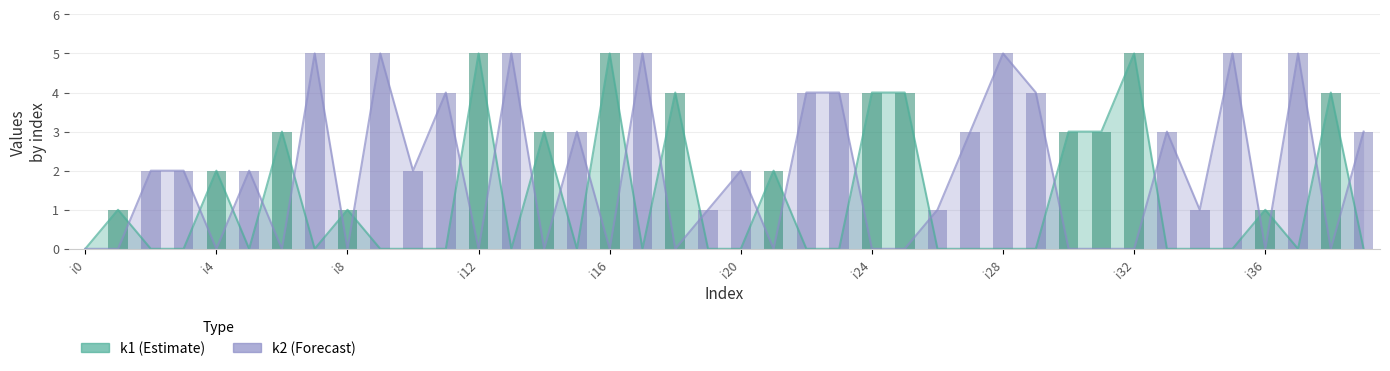

Between i14 and i39, which is larger?

i14